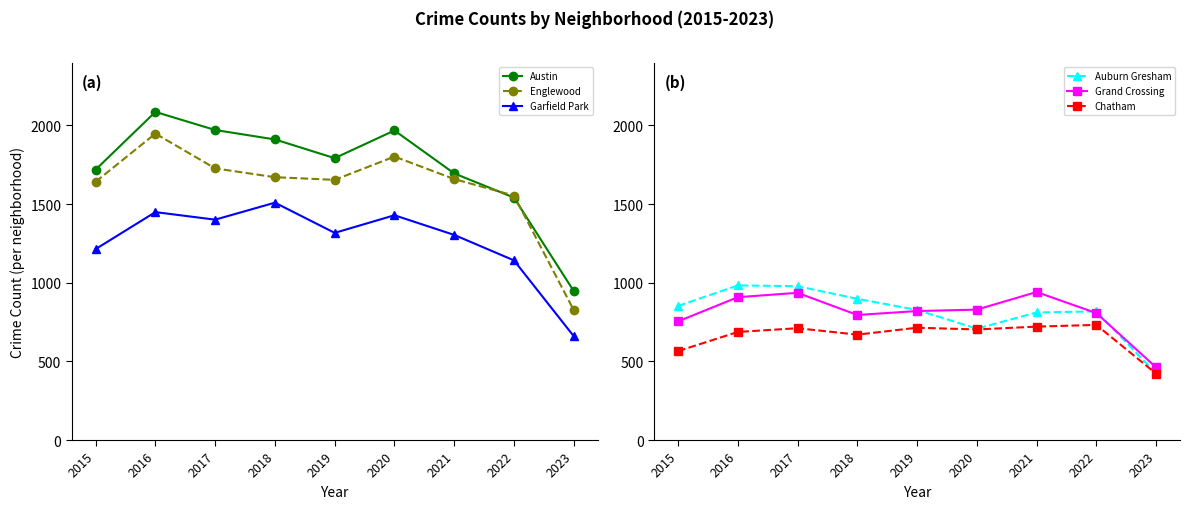

Which series has the largest range (max minus min)?

Austin